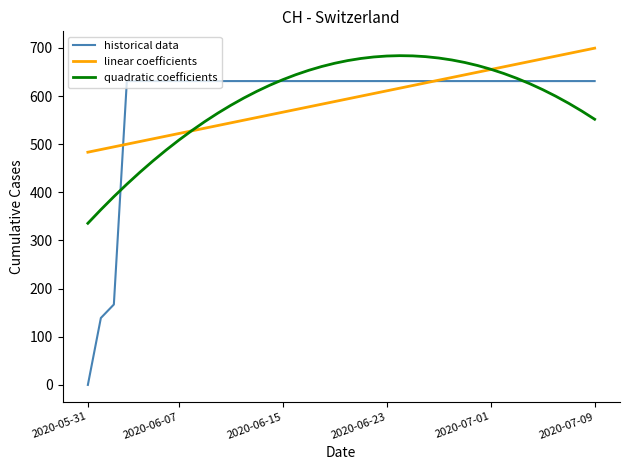

What is the highest value of the linear coefficients series?

699.3